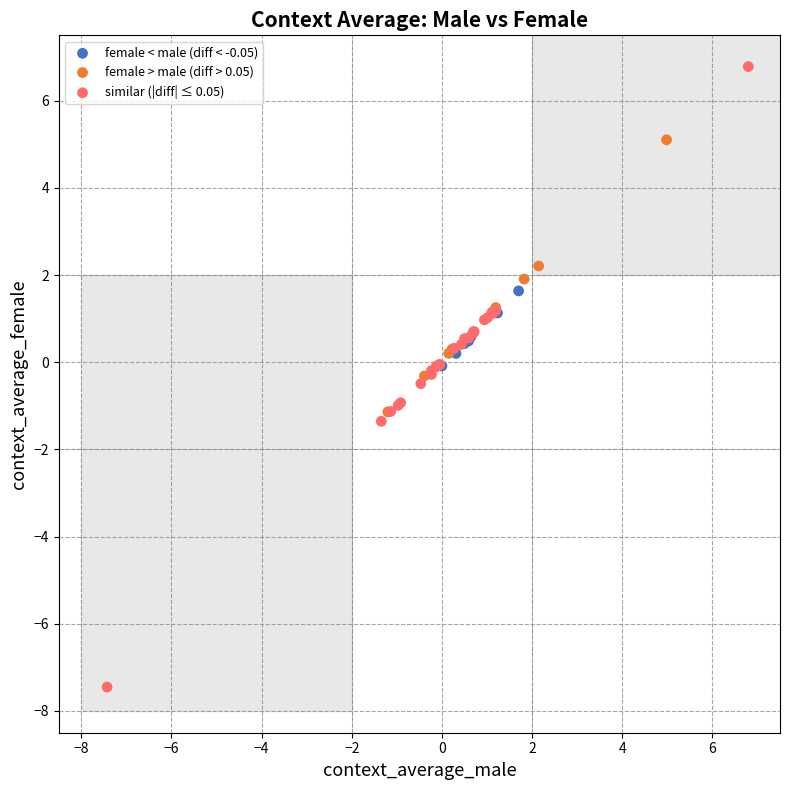

What are all the series names shown in the legend?

female < male (diff < -0.05), female > male (diff > 0.05), similar (|diff| ≤ 0.05)